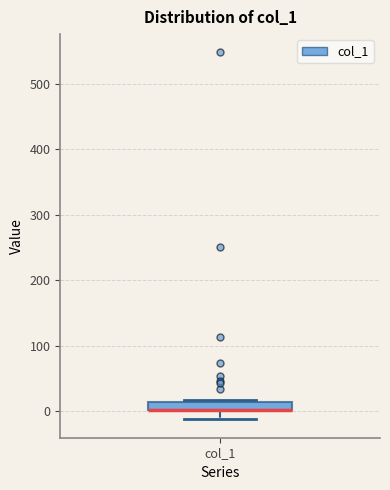

Where is the upper edge of the box for col_1 on the y-axis? The values are not printed on the chart, so give them approximately, as read against the axis.

10